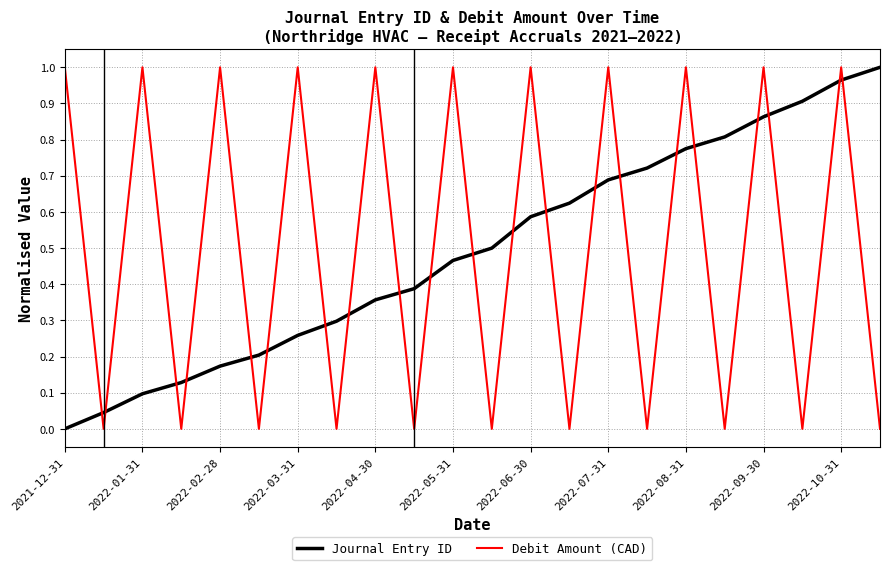

At how many categories does at least one series exceed 0?

22